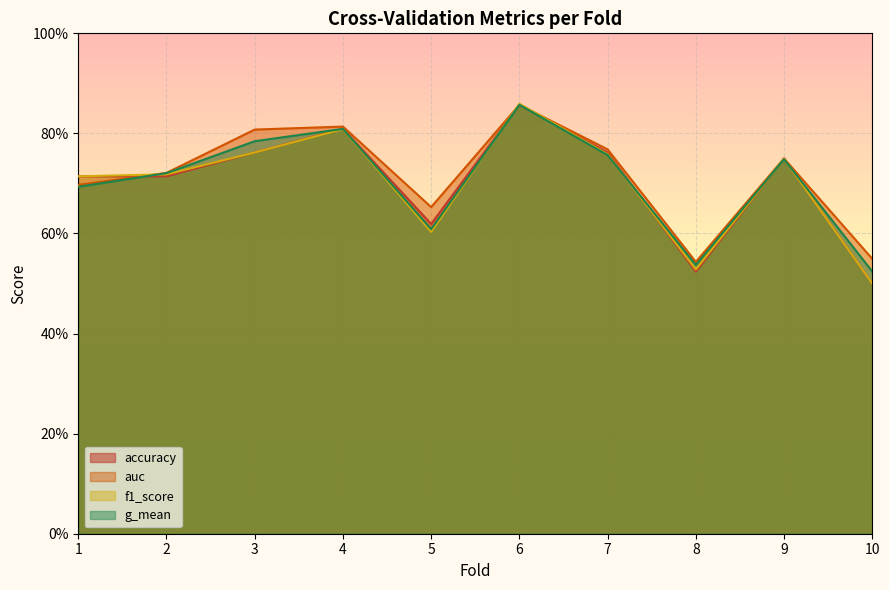

Rank the series by their maximum value, from lowest to highest.

accuracy, g_mean, auc, f1_score